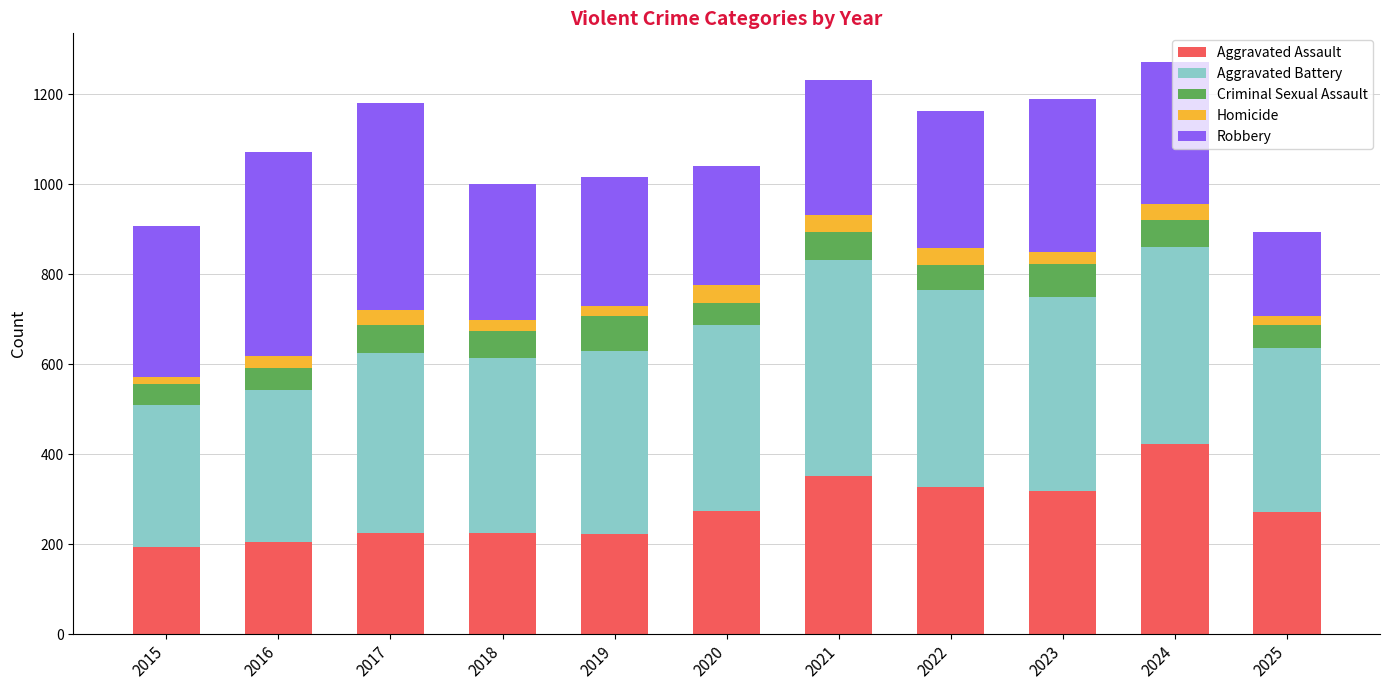

At which label does Aggravated Assault reach its peak?

2024